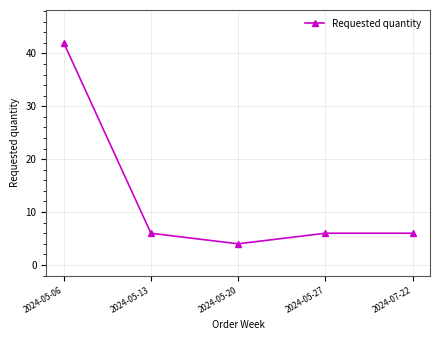

What is the difference between the maximum and minimum values?

38